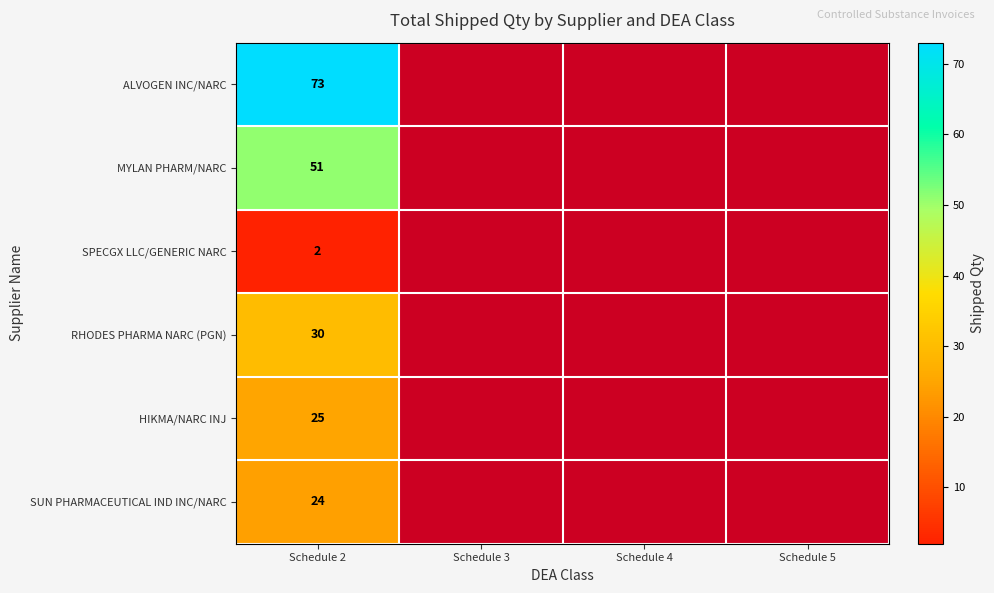

Which label corresponds to the smallest value in the chart?

Schedule 2